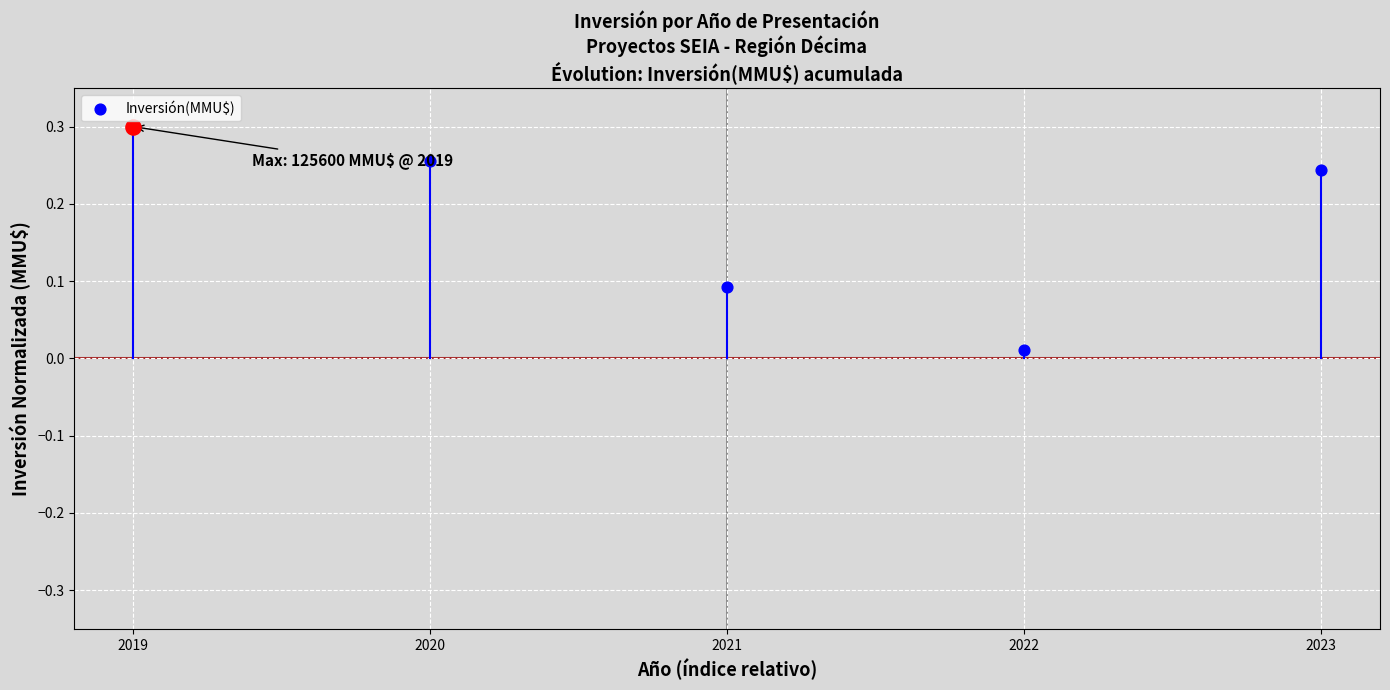

Which has a higher value, 2022 or 2021?

2021